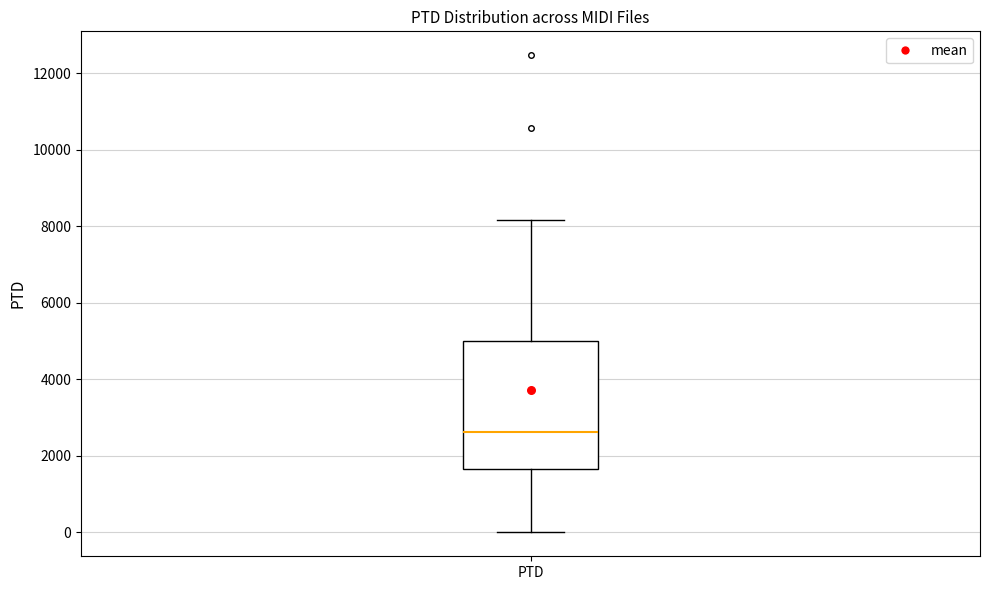

Read this box plot against the y-axis: the position of the median line, the range covered by the box, and the ends of both whiskers. The values are not printed on the chart, so give them approximately, as read against the axis.

median 2600, box 1600 to 5000, whiskers 0 to 8200